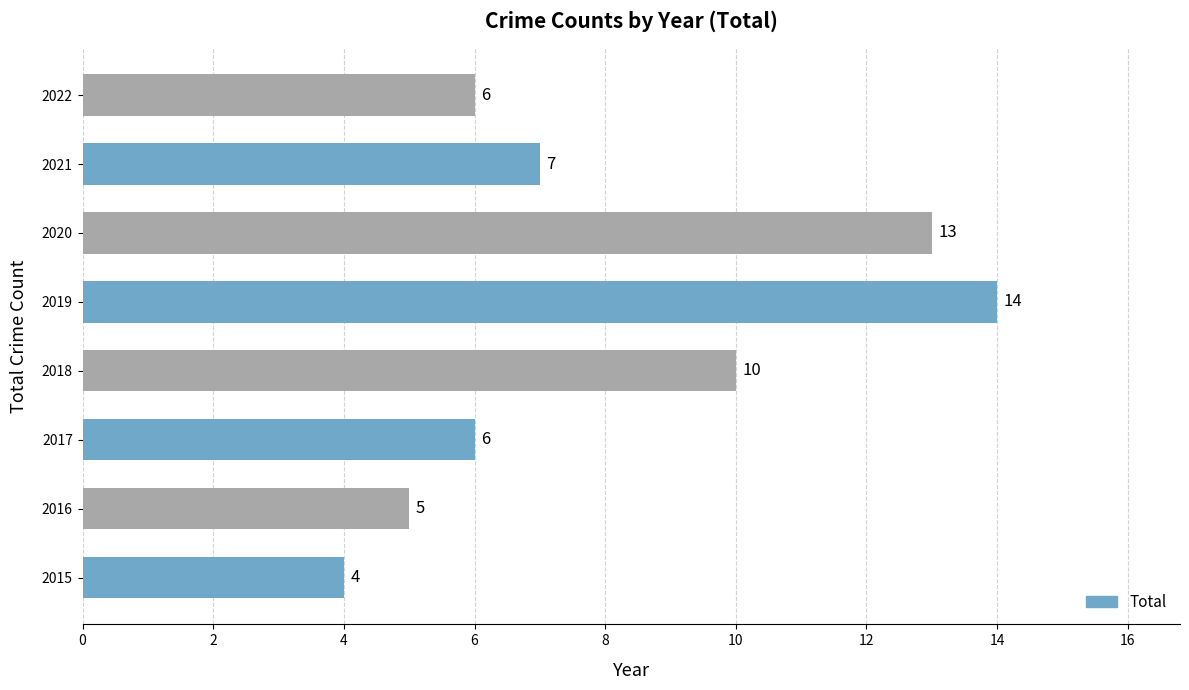

Count the number of data series in this chart.

1